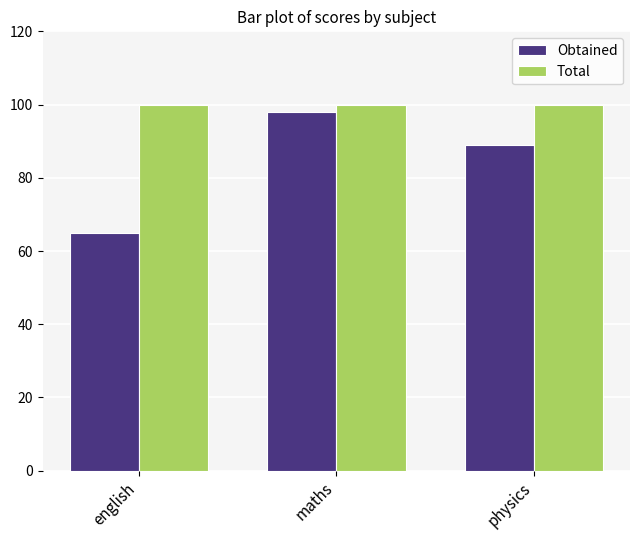

What is the average value of the Obtained series?

84